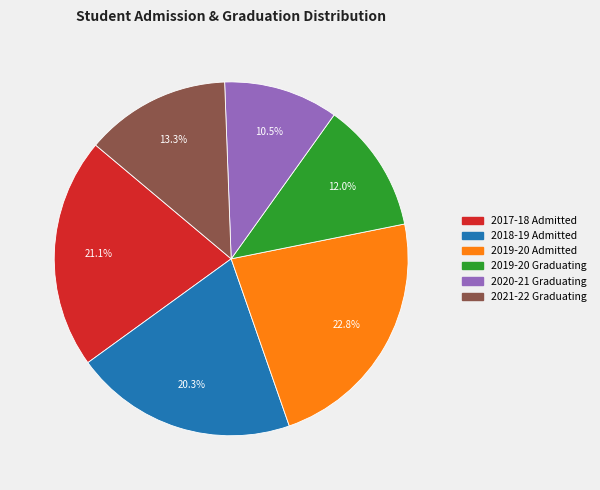

Approximately how many times larger is the value at 2017-18 Admitted compared to 2020-21 Graduating?

2.0